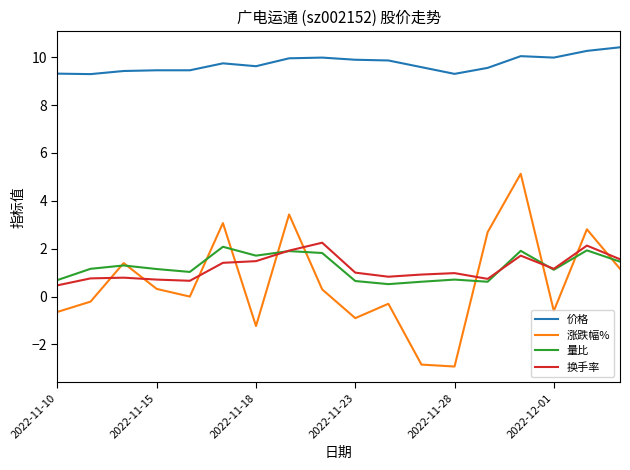

True or false: 价格 and 涨跌幅% intersect in this chart.

False